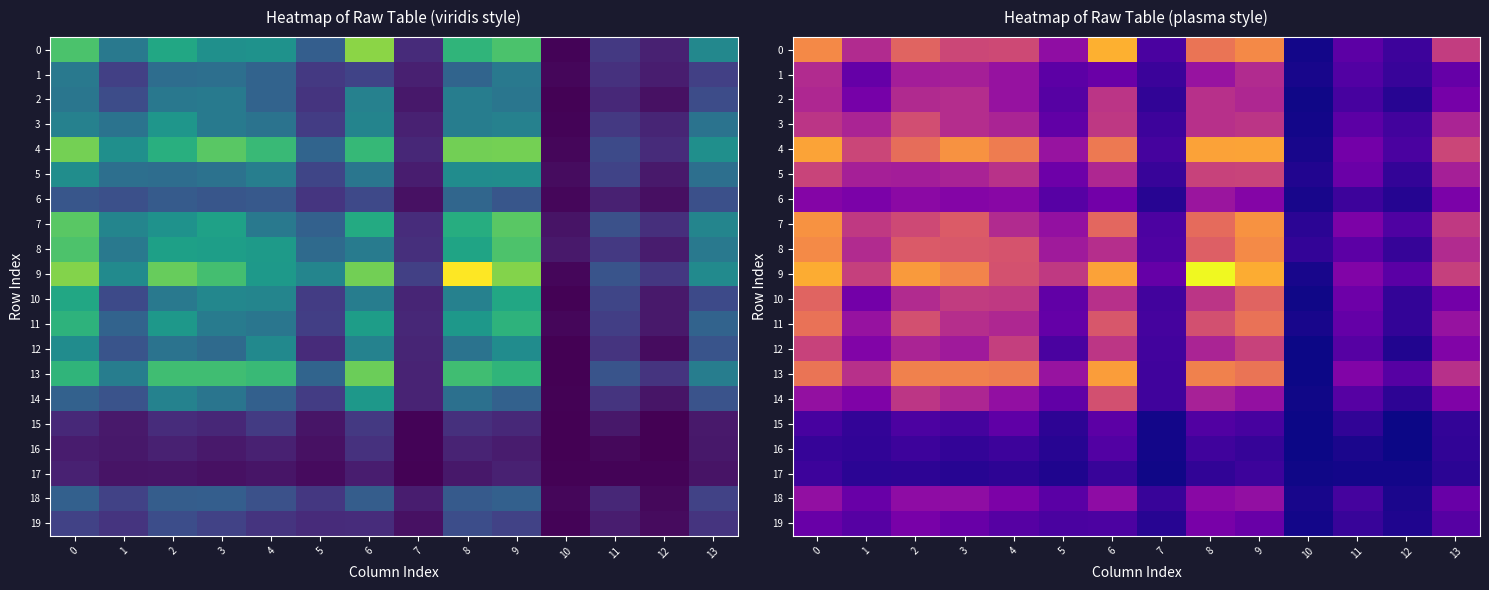

Between 1 and 4, which series saw the biggest shift?

row_13